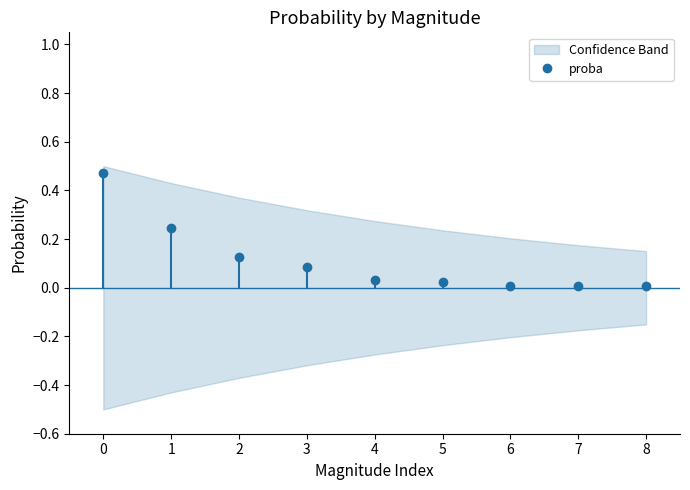

True or false: the data has more than 0 interior local peaks.

False